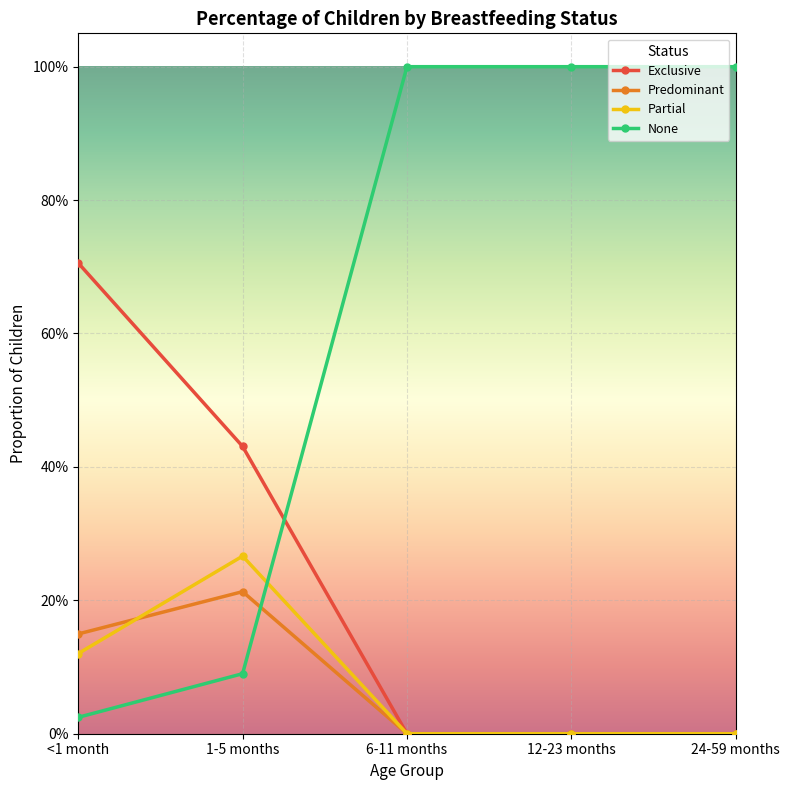

What position from the right is 24-59 months?

1